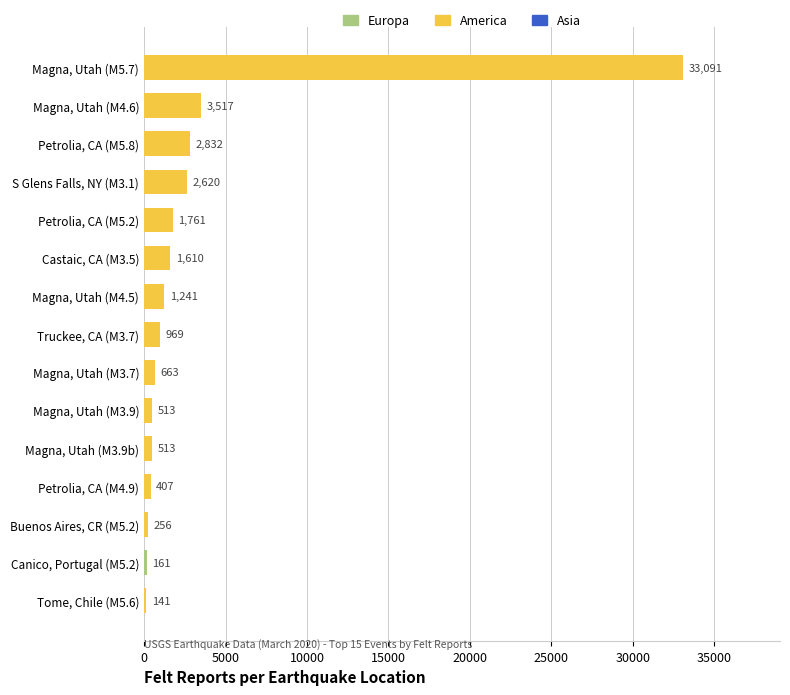

Read the value at Petrolia, CA (M5.8).

2832